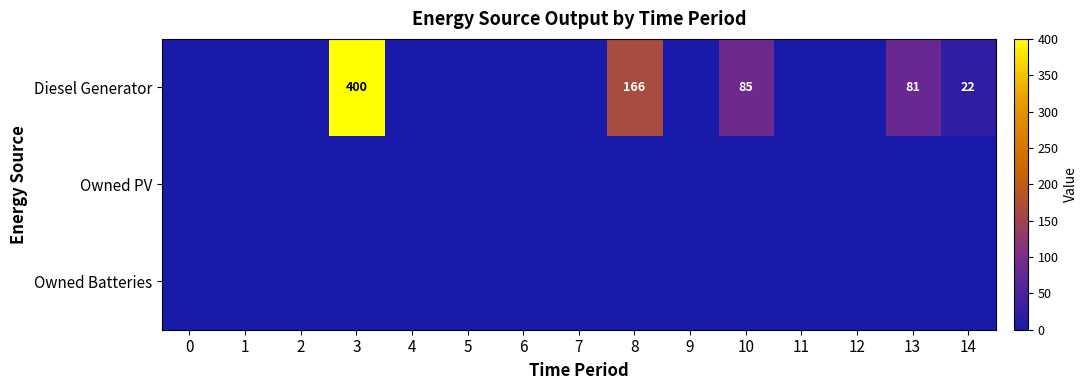

Between 1 and 2, which series saw the biggest shift?

Diesel Generator